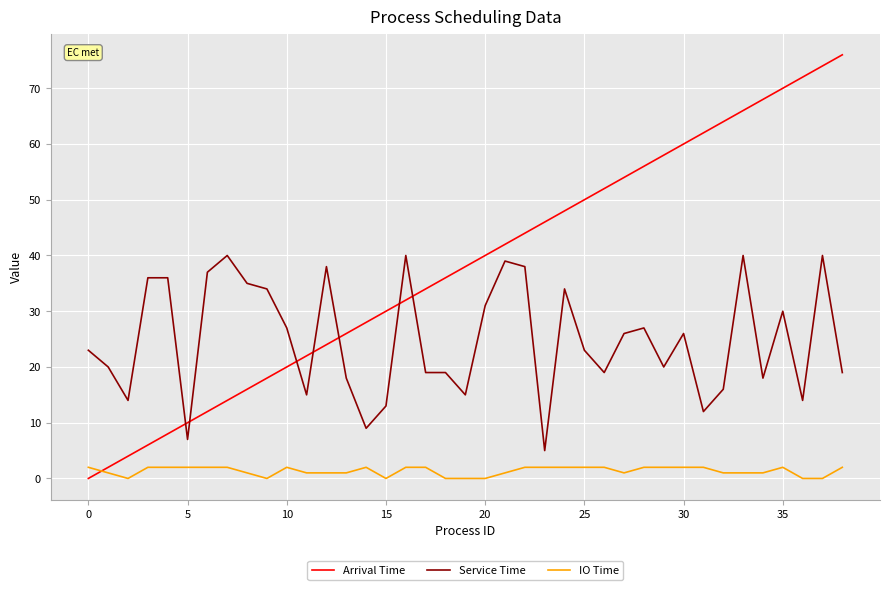

What is the minimum value for Service Time?

5